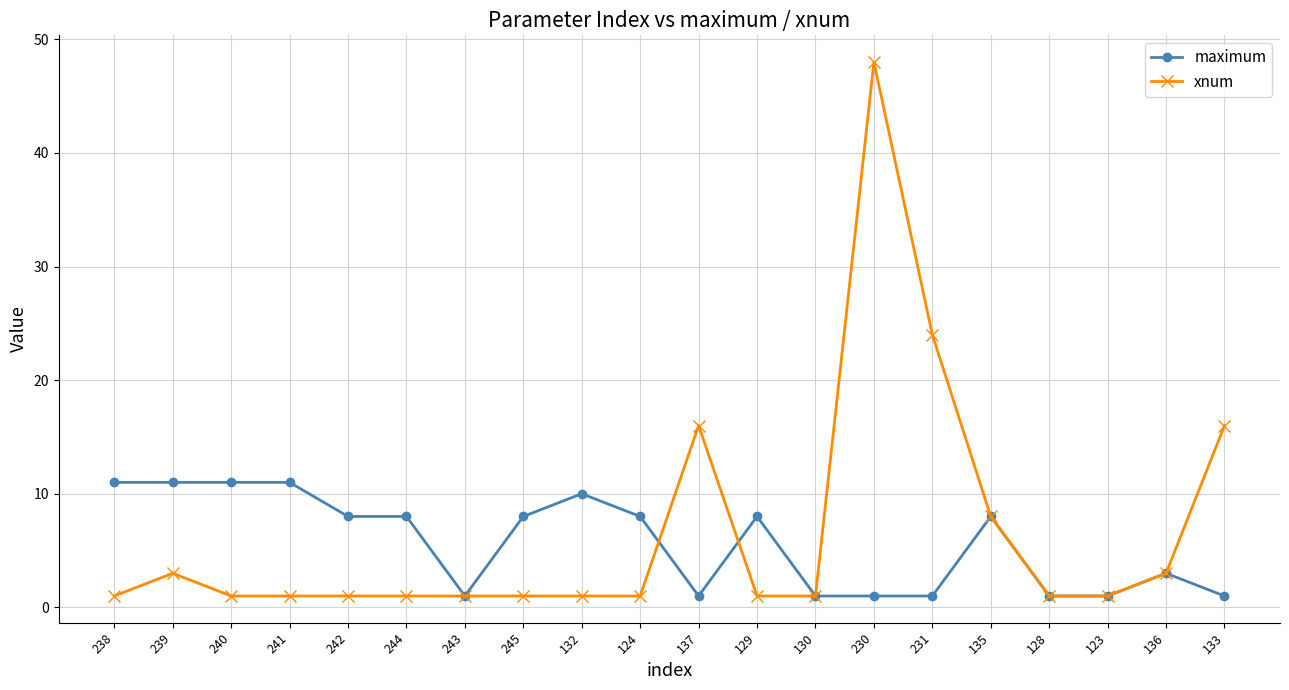

Which series has the widest spread of values?

xnum